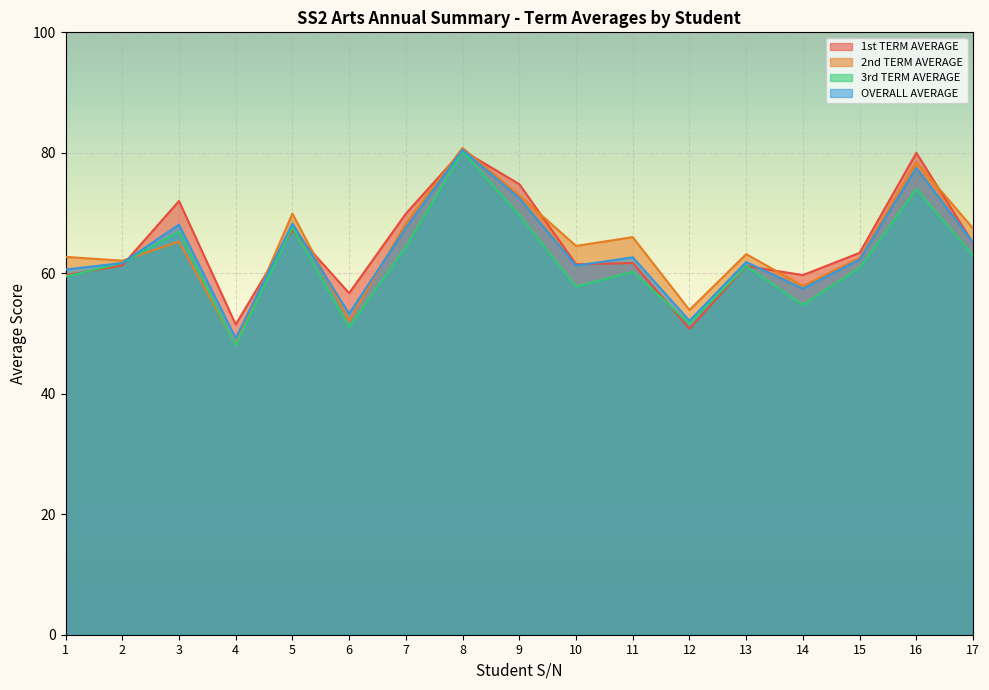

True or false: 3rd TERM AVERAGE and 2nd TERM AVERAGE intersect in this chart.

True